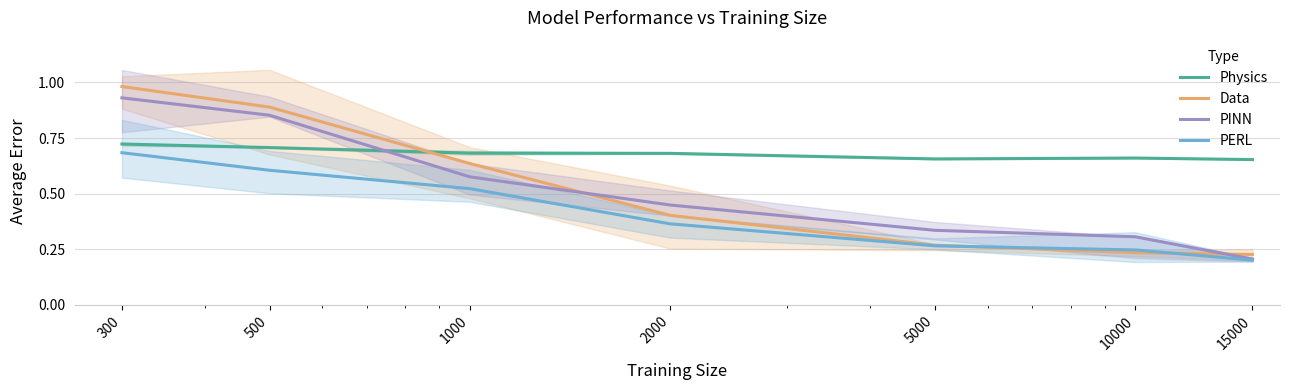

At which category does Physics reach its first local valley?

5000